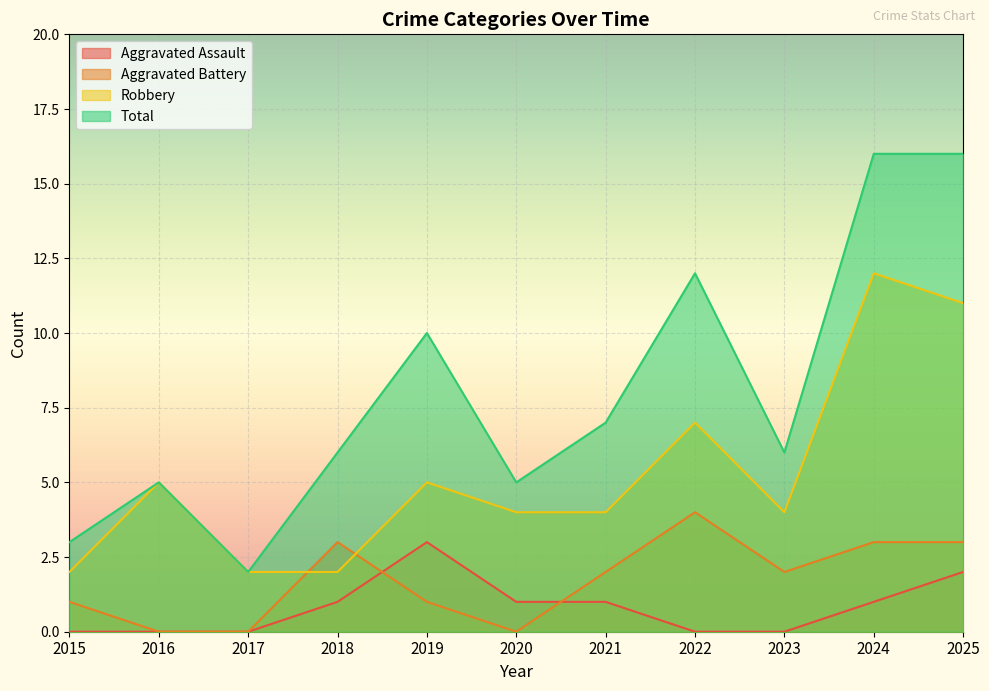

At how many categories does at least one series exceed 12?

2